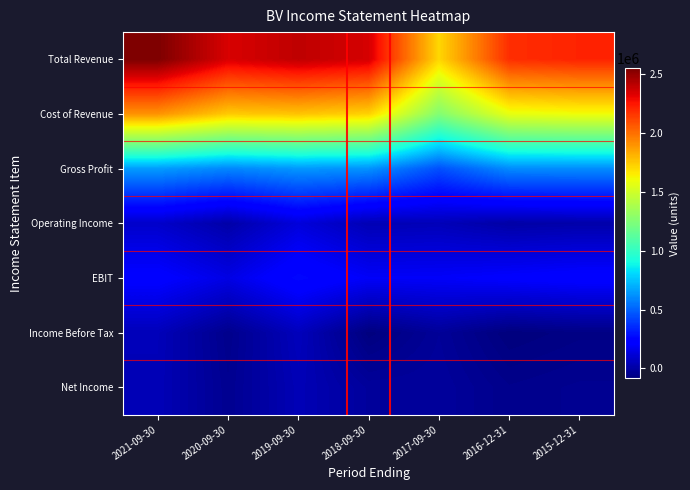

Count the number of data series in this chart.

7